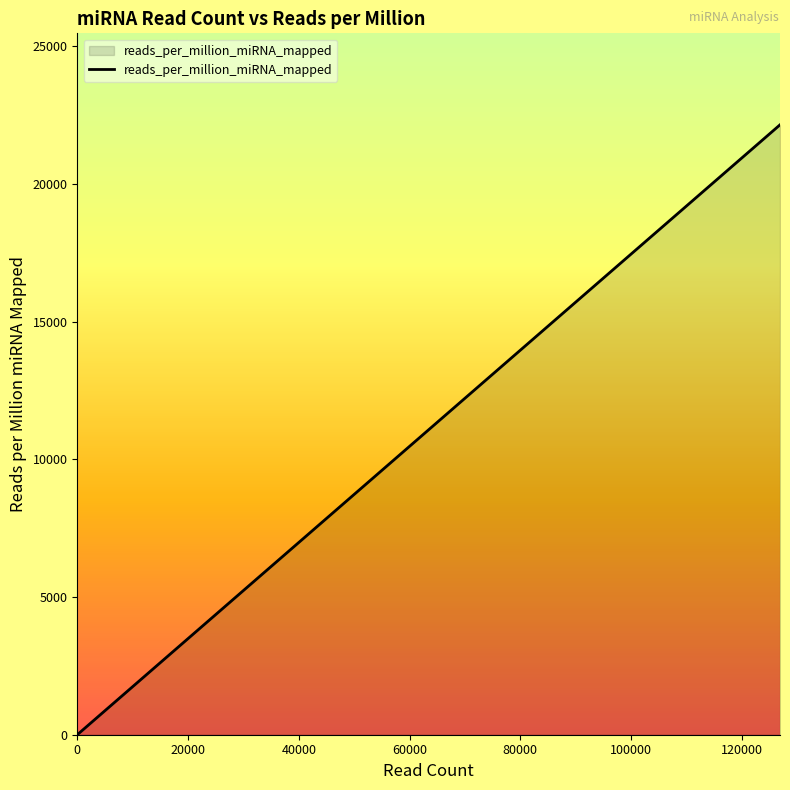

How many lines are shown in the chart?

1